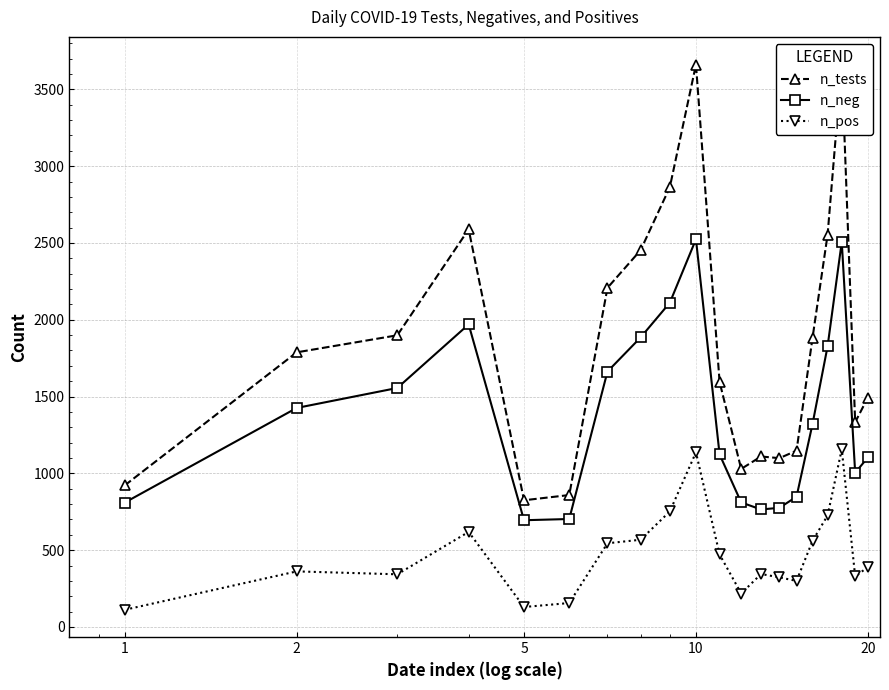

What is the minimum value for n_pos?

112